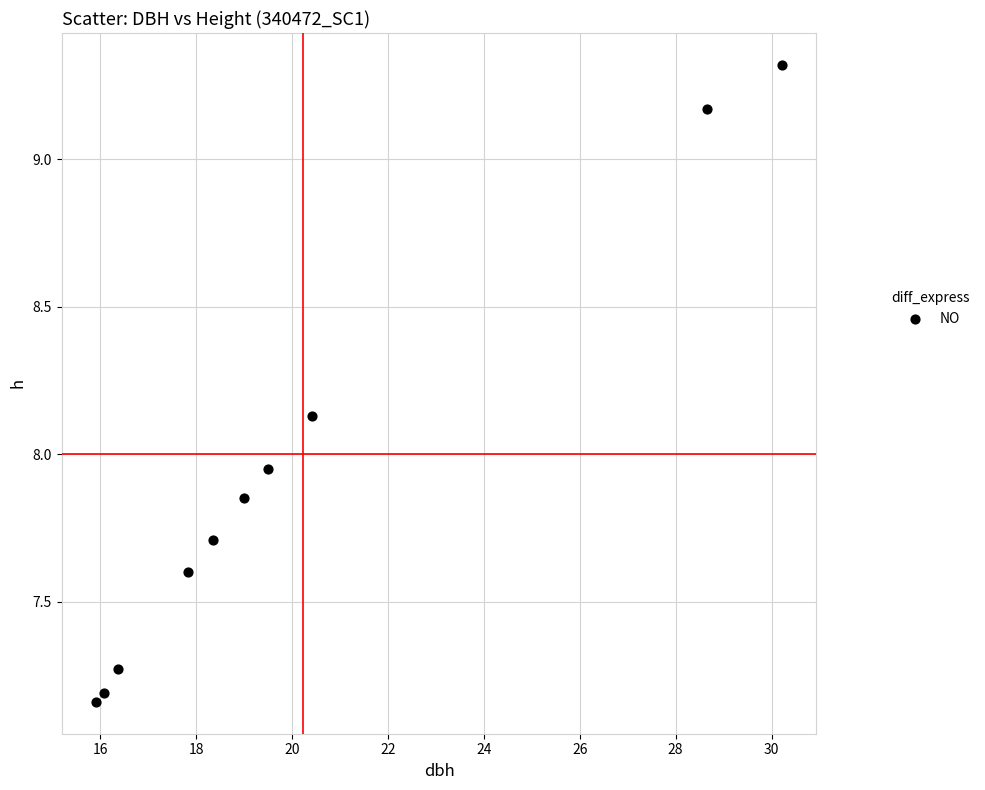

What is the range of Y values (max minus min)?

2.2